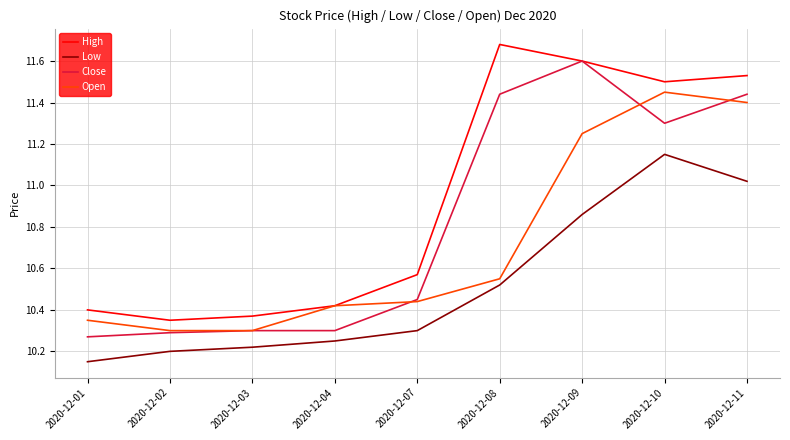

True or false: Low has a value of 15.4 at 2020-12-10.

False